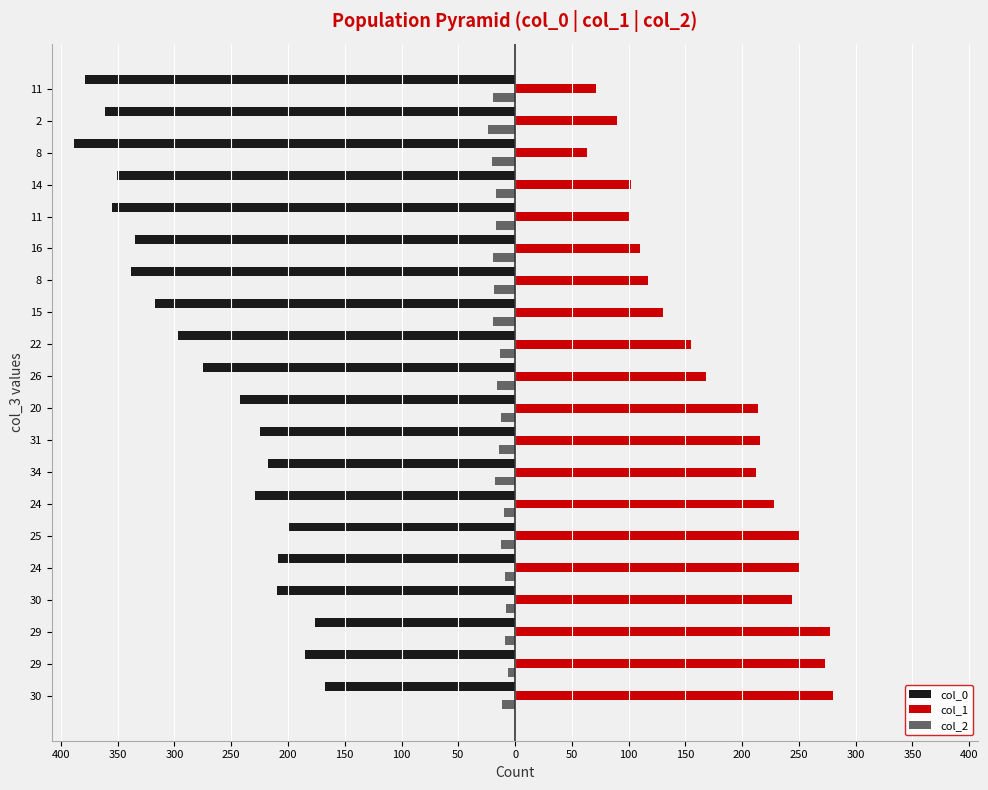

Which series has the widest spread of values?

col_0